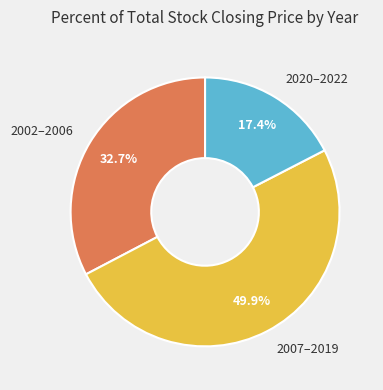

Rank the categories by value from highest to lowest.

2007–2019, 2002–2006, 2020–2022